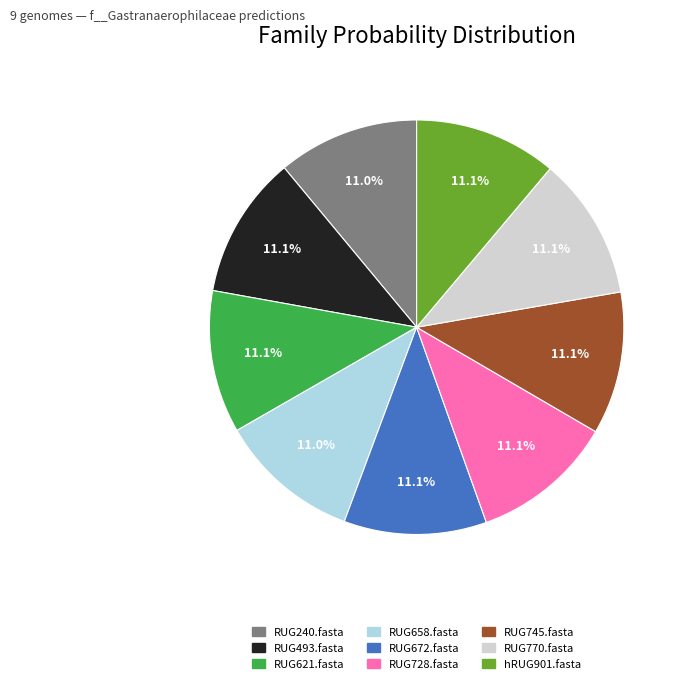

How many segments does this pie chart have?

9